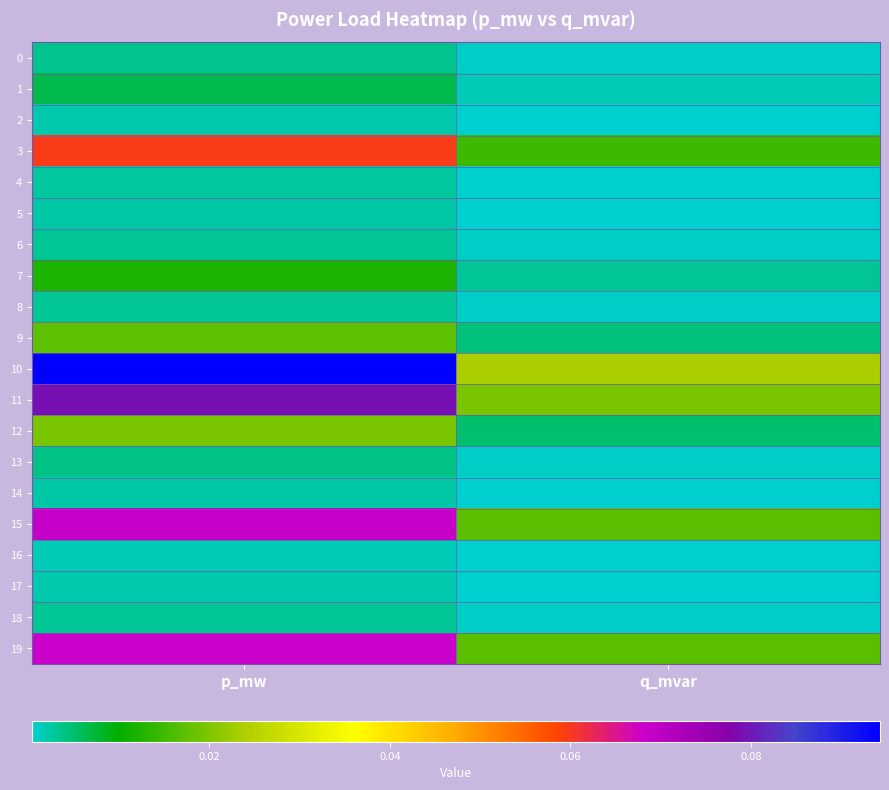

Reading right to left, transcribe all the data shown in this chart.

0: q_mvar=0.0	p_mw=0.0
1: q_mvar=0.0	p_mw=0.0
2: q_mvar=0.0	p_mw=0.0
3: q_mvar=0.0	p_mw=0.1
4: q_mvar=0.0	p_mw=0.0
5: q_mvar=0.0	p_mw=0.0
6: q_mvar=0.0	p_mw=0.0
7: q_mvar=0.0	p_mw=0.0
8: q_mvar=0.0	p_mw=0.0
9: q_mvar=0.0	p_mw=0.0
10: q_mvar=0.0	p_mw=0.1
11: q_mvar=0.0	p_mw=0.1
12: q_mvar=0.0	p_mw=0.0
13: q_mvar=0.0	p_mw=0.0
14: q_mvar=0.0	p_mw=0.0
15: q_mvar=0.0	p_mw=0.1
16: q_mvar=0.0	p_mw=0.0
17: q_mvar=0.0	p_mw=0.0
18: q_mvar=0.0	p_mw=0.0
19: q_mvar=0.0	p_mw=0.1